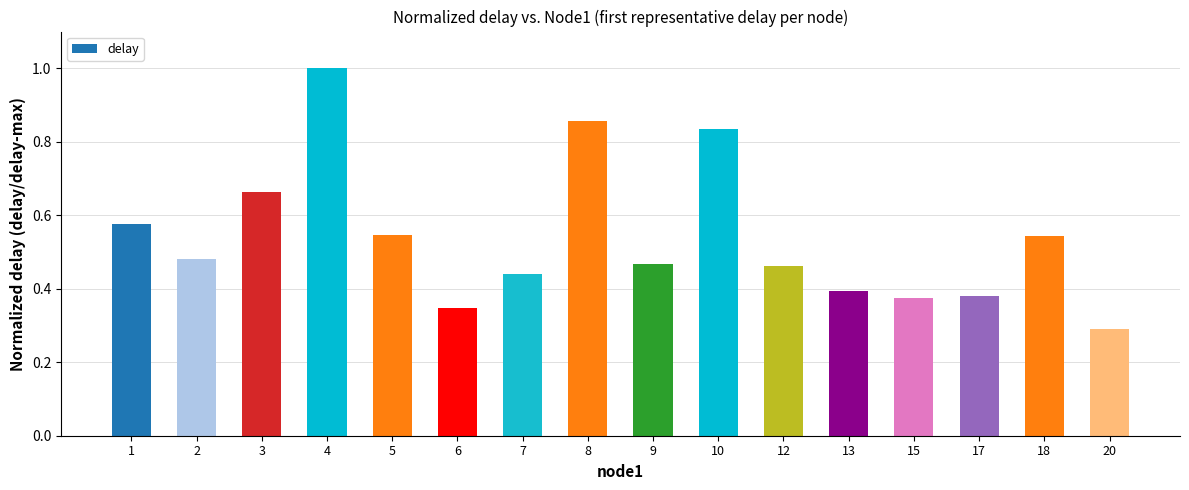

How many distinct data groups are displayed?

1